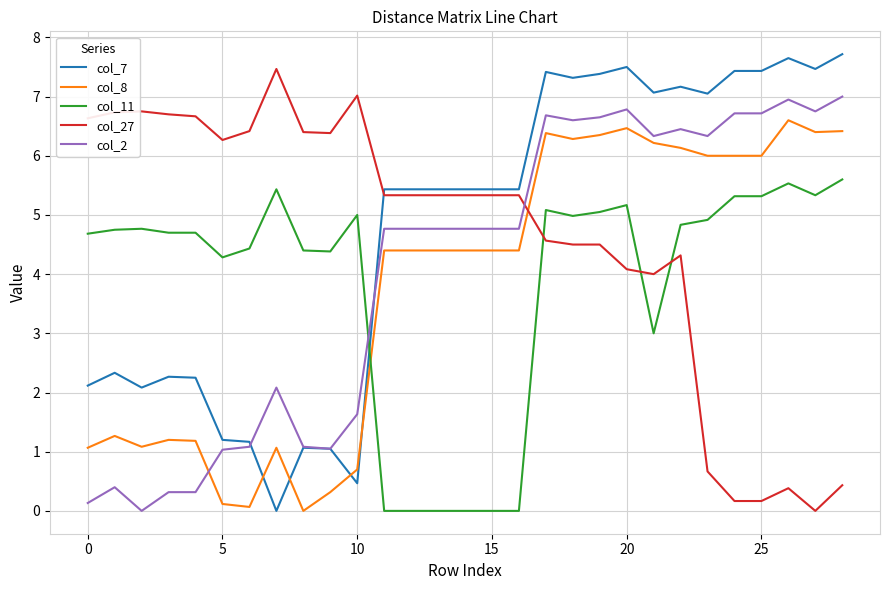

Rank the series by their maximum value, from highest to lowest.

col_7, col_27, col_2, col_8, col_11